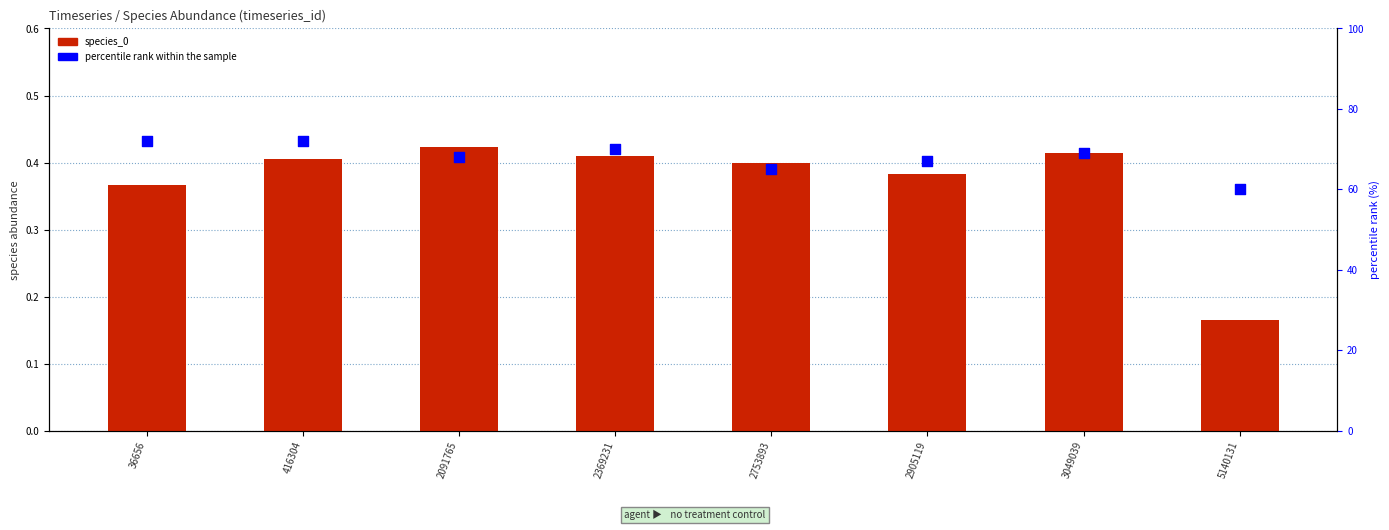

Which series reaches the maximum Y coordinate?

percentile rank within the sample